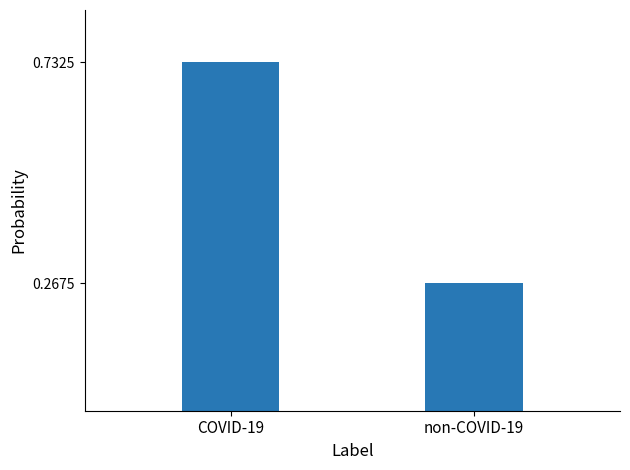

What is the difference between the values at non-COVID-19 and COVID-19?

0.5